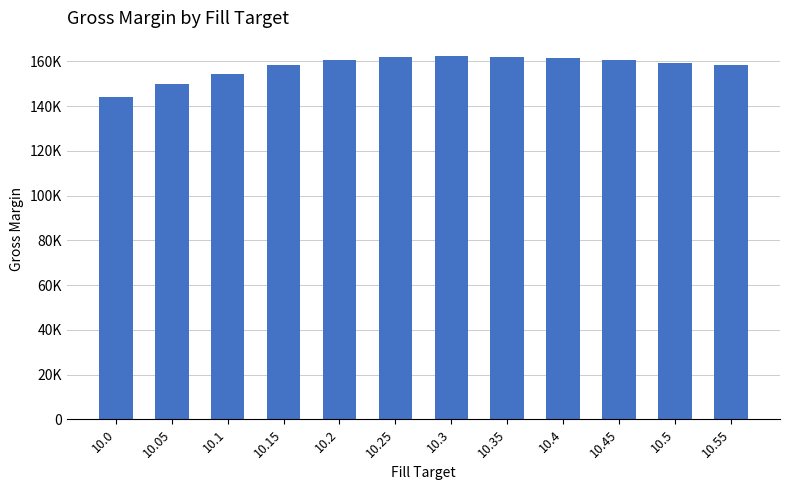

Is it true that the value at 10.35 is 230846?

False